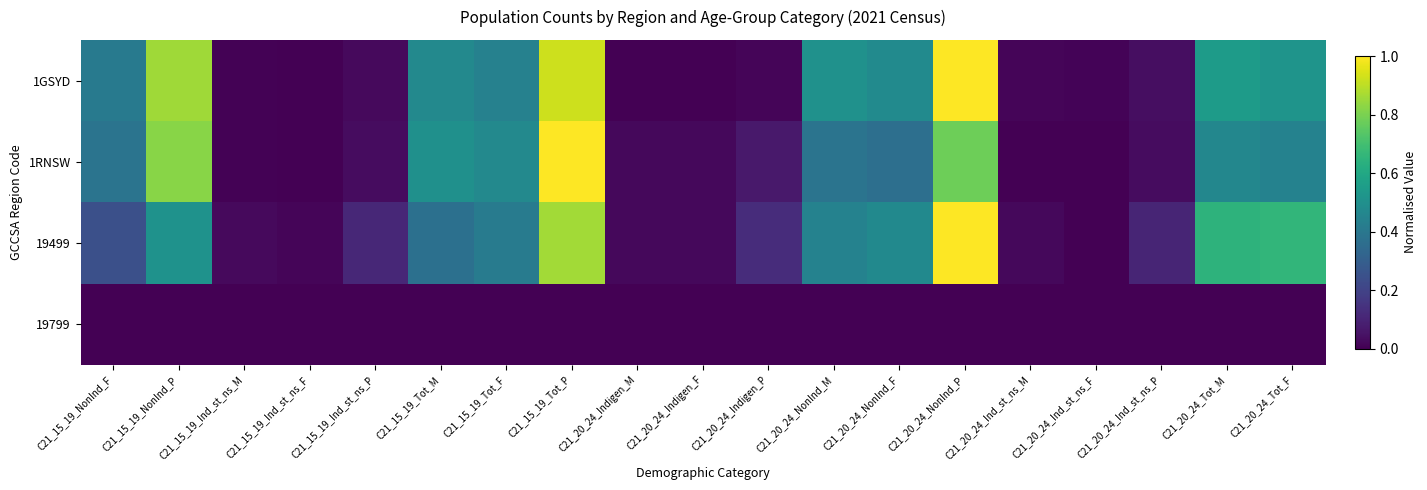

Reading left to right, extract all data points from this chart.

1GSYD: C21_15_19_NonInd_F=0.4	C21_15_19_NonInd_P=0.9	C21_15_19_Ind_st_ns_M=0.0	C21_15_19_Ind_st_ns_F=0.0	C21_15_19_Ind_st_ns_P=0.0	C21_15_19_Tot_M=0.5	C21_15_19_Tot_F=0.4	C21_15_19_Tot_P=0.9	C21_20_24_Indigen_M=0.0	C21_20_24_Indigen_F=0.0	C21_20_24_Indigen_P=0.0	C21_20_24_NonInd_M=0.5	C21_20_24_NonInd_F=0.5	C21_20_24_NonInd_P=1.0	C21_20_24_Ind_st_ns_M=0.0	C21_20_24_Ind_st_ns_F=0.0	C21_20_24_Ind_st_ns_P=0.0	C21_20_24_Tot_M=0.5	C21_20_24_Tot_F=0.5
1RNSW: C21_15_19_NonInd_F=0.4	C21_15_19_NonInd_P=0.8	C21_15_19_Ind_st_ns_M=0.0	C21_15_19_Ind_st_ns_F=0.0	C21_15_19_Ind_st_ns_P=0.0	C21_15_19_Tot_M=0.5	C21_15_19_Tot_F=0.5	C21_15_19_Tot_P=1.0	C21_20_24_Indigen_M=0.0	C21_20_24_Indigen_F=0.0	C21_20_24_Indigen_P=0.1	C21_20_24_NonInd_M=0.4	C21_20_24_NonInd_F=0.4	C21_20_24_NonInd_P=0.8	C21_20_24_Ind_st_ns_M=0.0	C21_20_24_Ind_st_ns_F=0.0	C21_20_24_Ind_st_ns_P=0.0	C21_20_24_Tot_M=0.5	C21_20_24_Tot_F=0.4
19499: C21_15_19_NonInd_F=0.2	C21_15_19_NonInd_P=0.5	C21_15_19_Ind_st_ns_M=0.0	C21_15_19_Ind_st_ns_F=0.0	C21_15_19_Ind_st_ns_P=0.1	C21_15_19_Tot_M=0.4	C21_15_19_Tot_F=0.4	C21_15_19_Tot_P=0.9	C21_20_24_Indigen_M=0.0	C21_20_24_Indigen_F=0.0	C21_20_24_Indigen_P=0.1	C21_20_24_NonInd_M=0.4	C21_20_24_NonInd_F=0.5	C21_20_24_NonInd_P=1.0	C21_20_24_Ind_st_ns_M=0.0	C21_20_24_Ind_st_ns_F=0.0	C21_20_24_Ind_st_ns_P=0.1	C21_20_24_Tot_M=0.6	C21_20_24_Tot_F=0.7
19799: C21_15_19_NonInd_F=0.0	C21_15_19_NonInd_P=0.0	C21_15_19_Ind_st_ns_M=0.0	C21_15_19_Ind_st_ns_F=0.0	C21_15_19_Ind_st_ns_P=0.0	C21_15_19_Tot_M=0.0	C21_15_19_Tot_F=0.0	C21_15_19_Tot_P=0.0	C21_20_24_Indigen_M=0.0	C21_20_24_Indigen_F=0.0	C21_20_24_Indigen_P=0.0	C21_20_24_NonInd_M=0.0	C21_20_24_NonInd_F=0.0	C21_20_24_NonInd_P=0.0	C21_20_24_Ind_st_ns_M=0.0	C21_20_24_Ind_st_ns_F=0.0	C21_20_24_Ind_st_ns_P=0.0	C21_20_24_Tot_M=0.0	C21_20_24_Tot_F=0.0